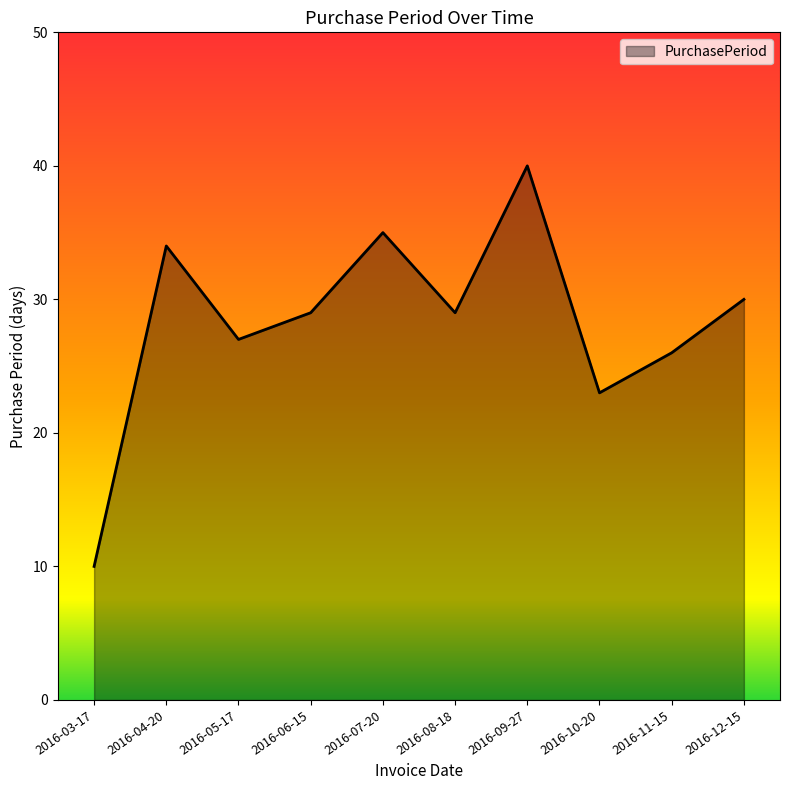

True or false: the data shows 29 at 2016-08-18.

True